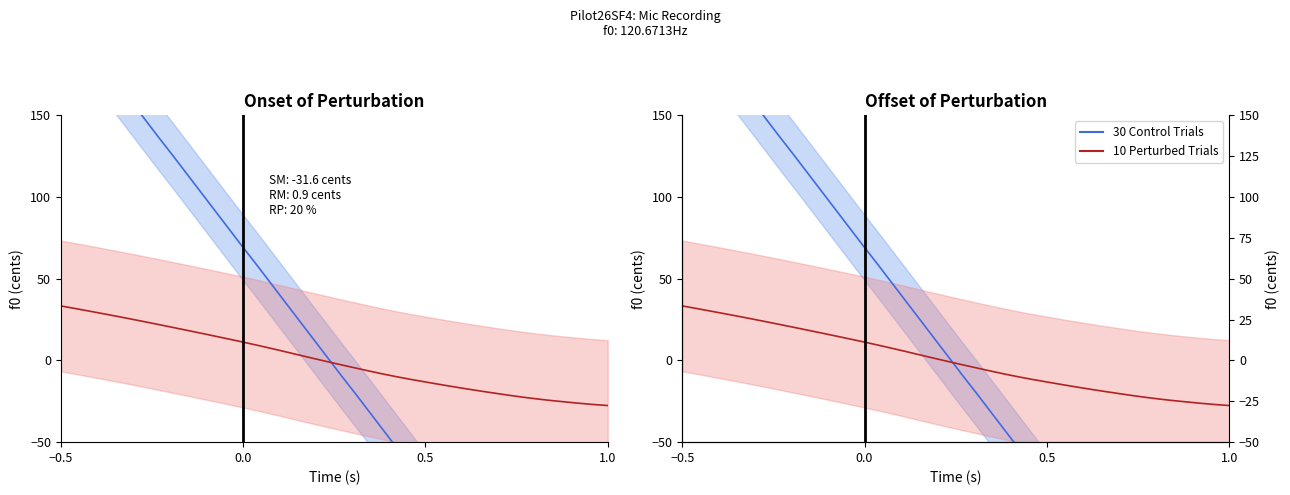

At which category does the chart reach its peak across all series?

−0.5